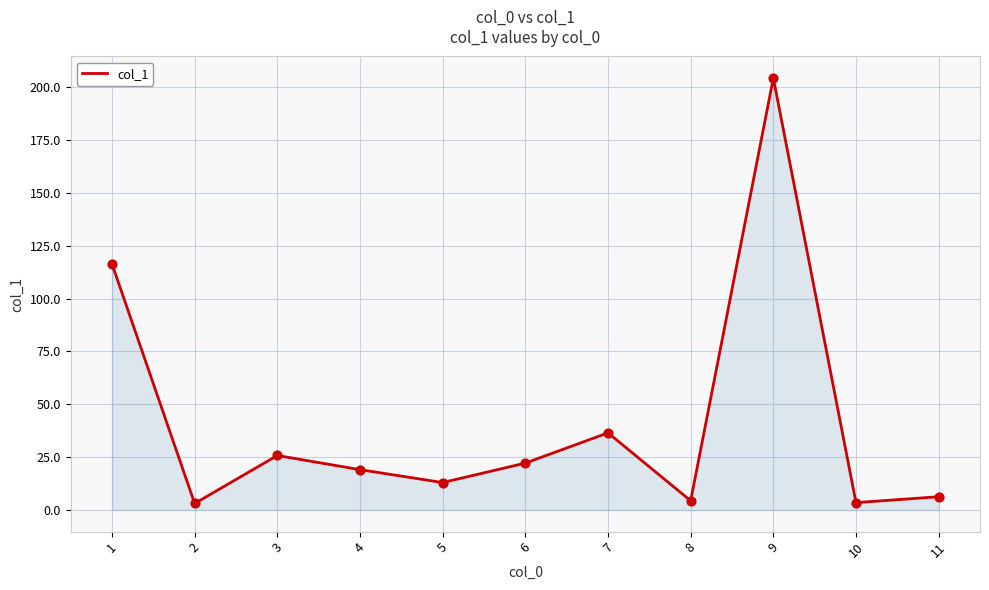

Approximately how many times larger is the value at 1 compared to 9?

0.6